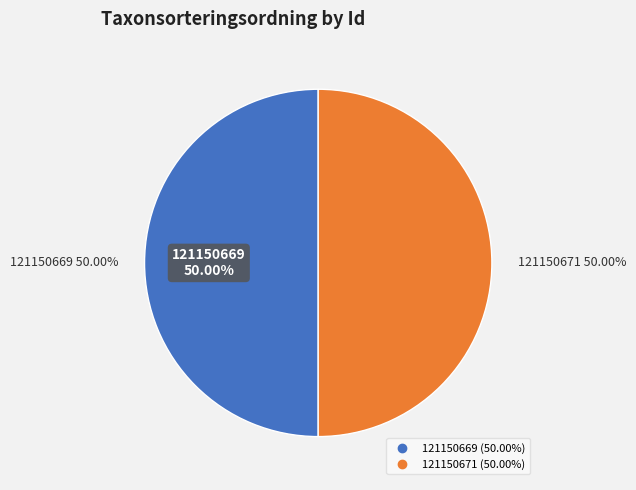

Rank the categories by value from highest to lowest.

121150669, 121150671